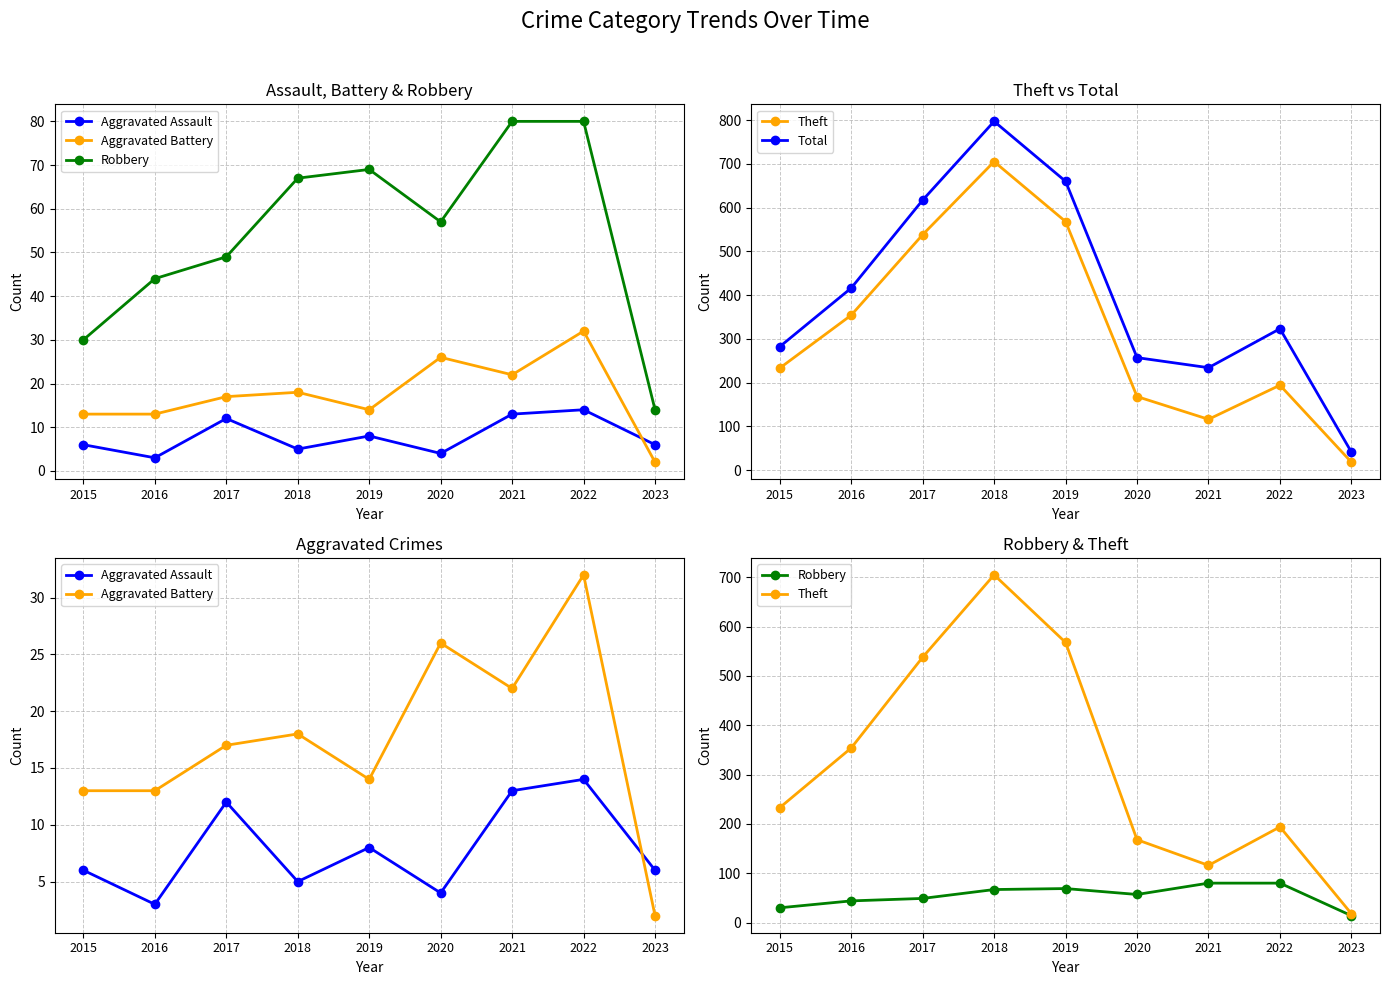

How many distinct data groups are displayed?

5